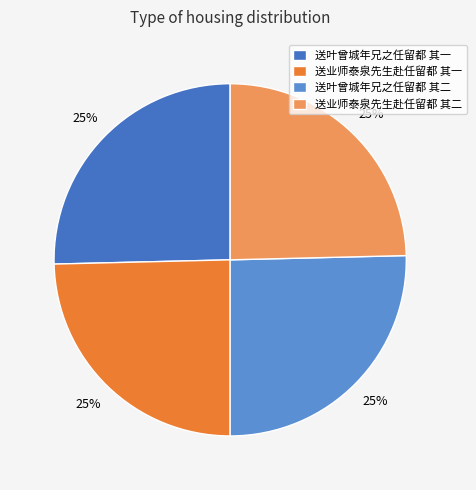

To the nearest percent, what portion does 送业师泰泉先生赴任留都 其一 represent?

25%